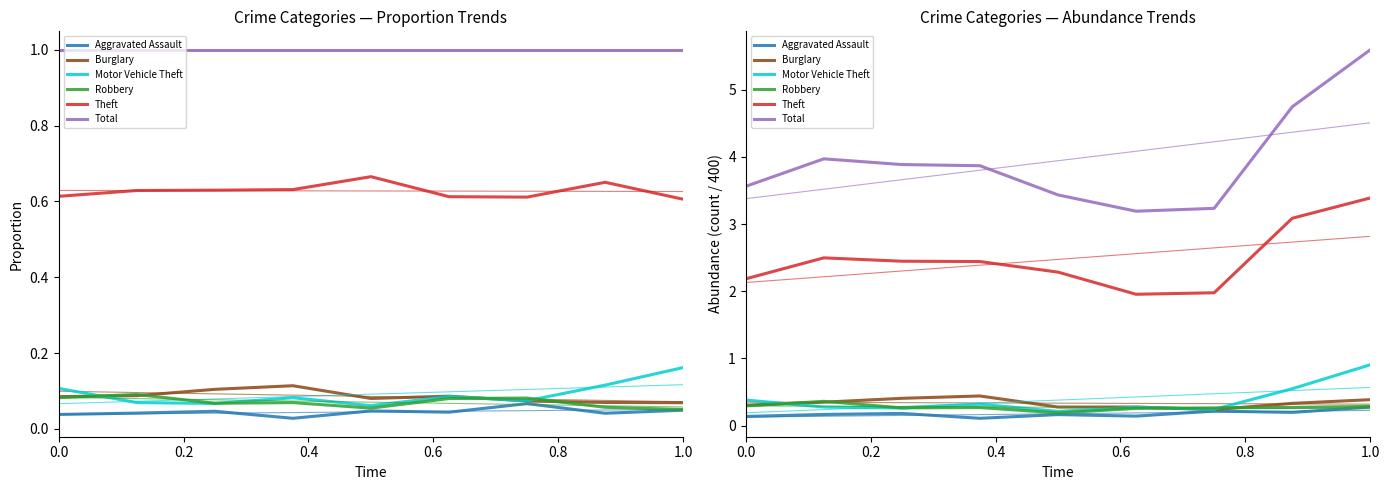

At how many categories does at least one series exceed 4?

2